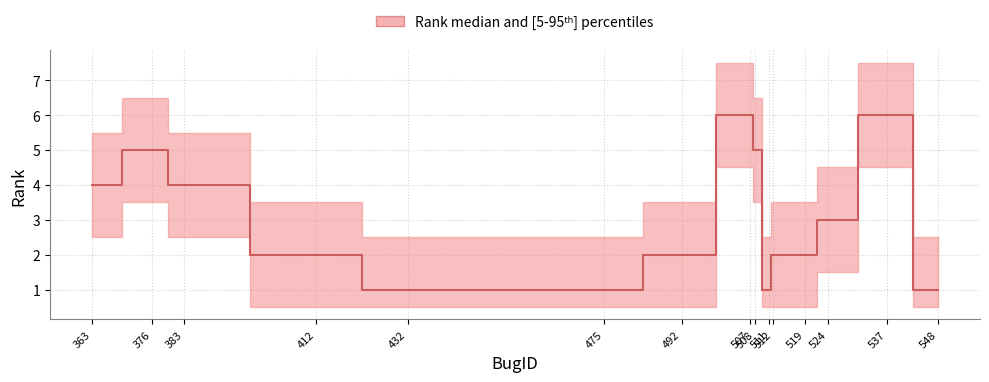

What is the sum of the values at 511 and 519?

3